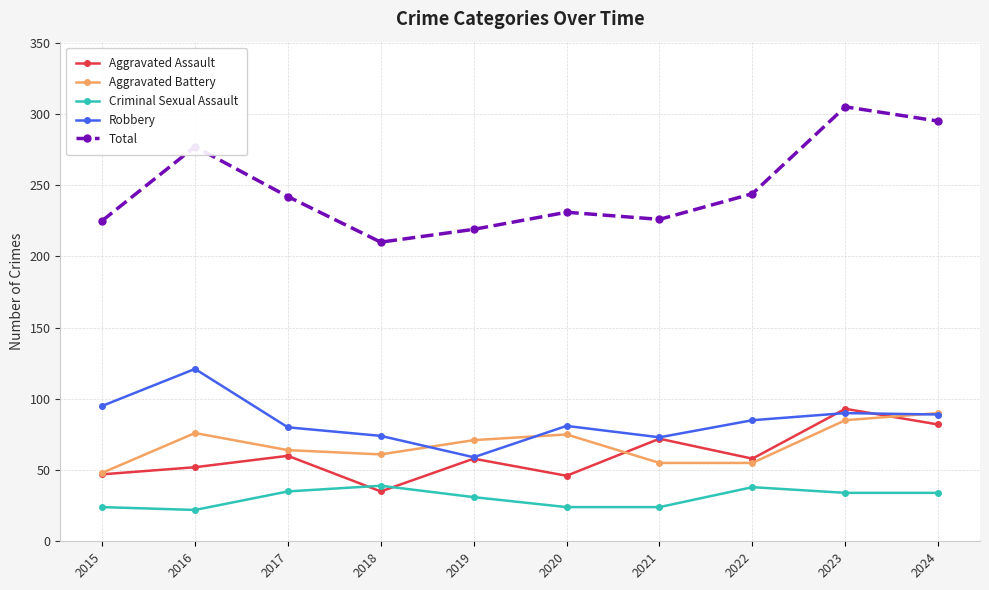

True or false: Aggravated Assault has more than 2 interior local peaks.

True